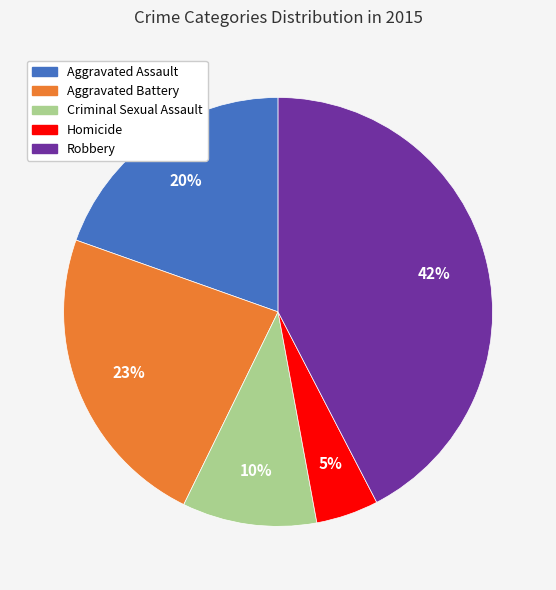

How many segments does this pie chart have?

5